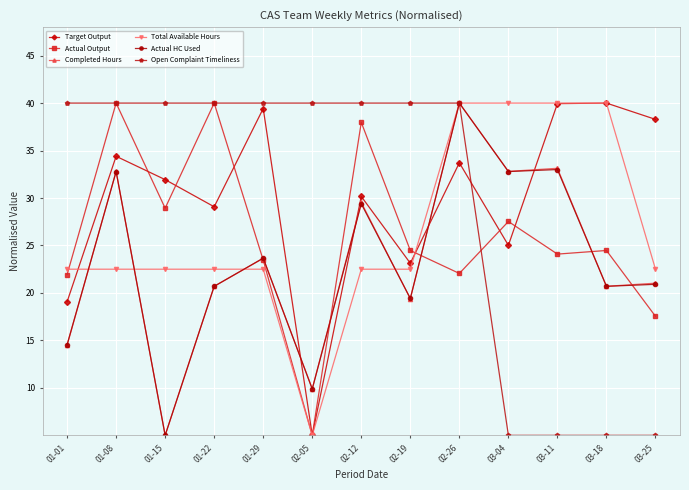

Read the Open Complaint Timeliness value at 01-29.

40.0